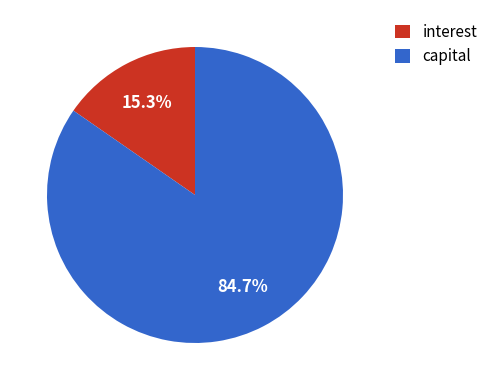

Which category has the biggest portion of the pie?

capital